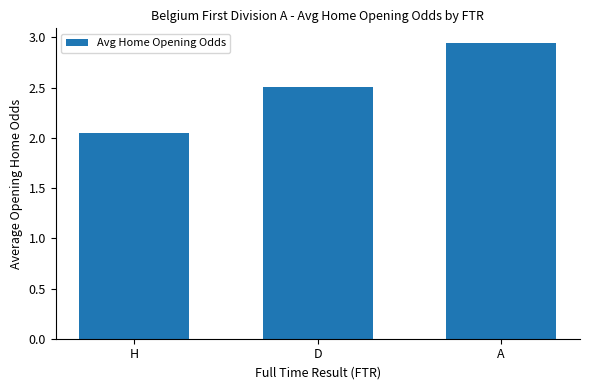

What is the difference between the second highest and minimum values?

0.5